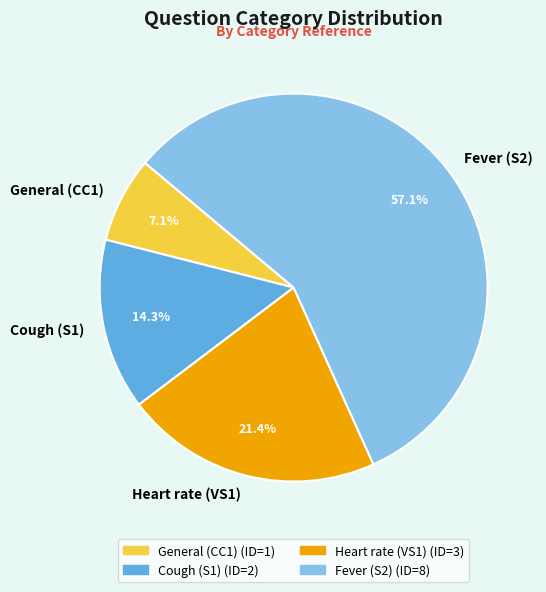

True or false: Fever (S2) accounts for 51% of the total.

False